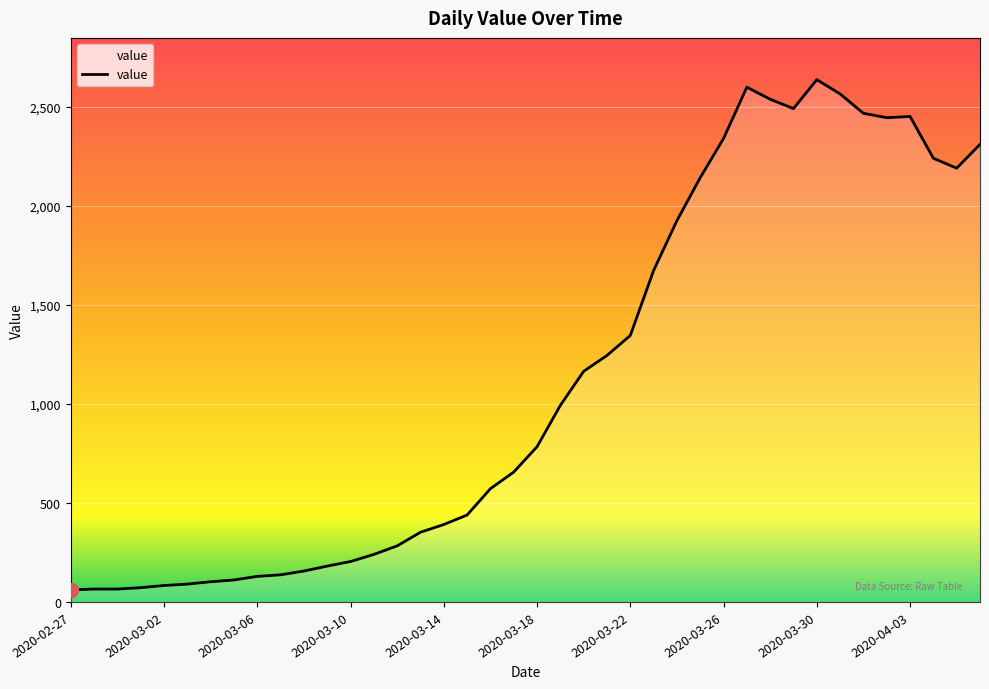

What is the minimum value shown in the chart?

61